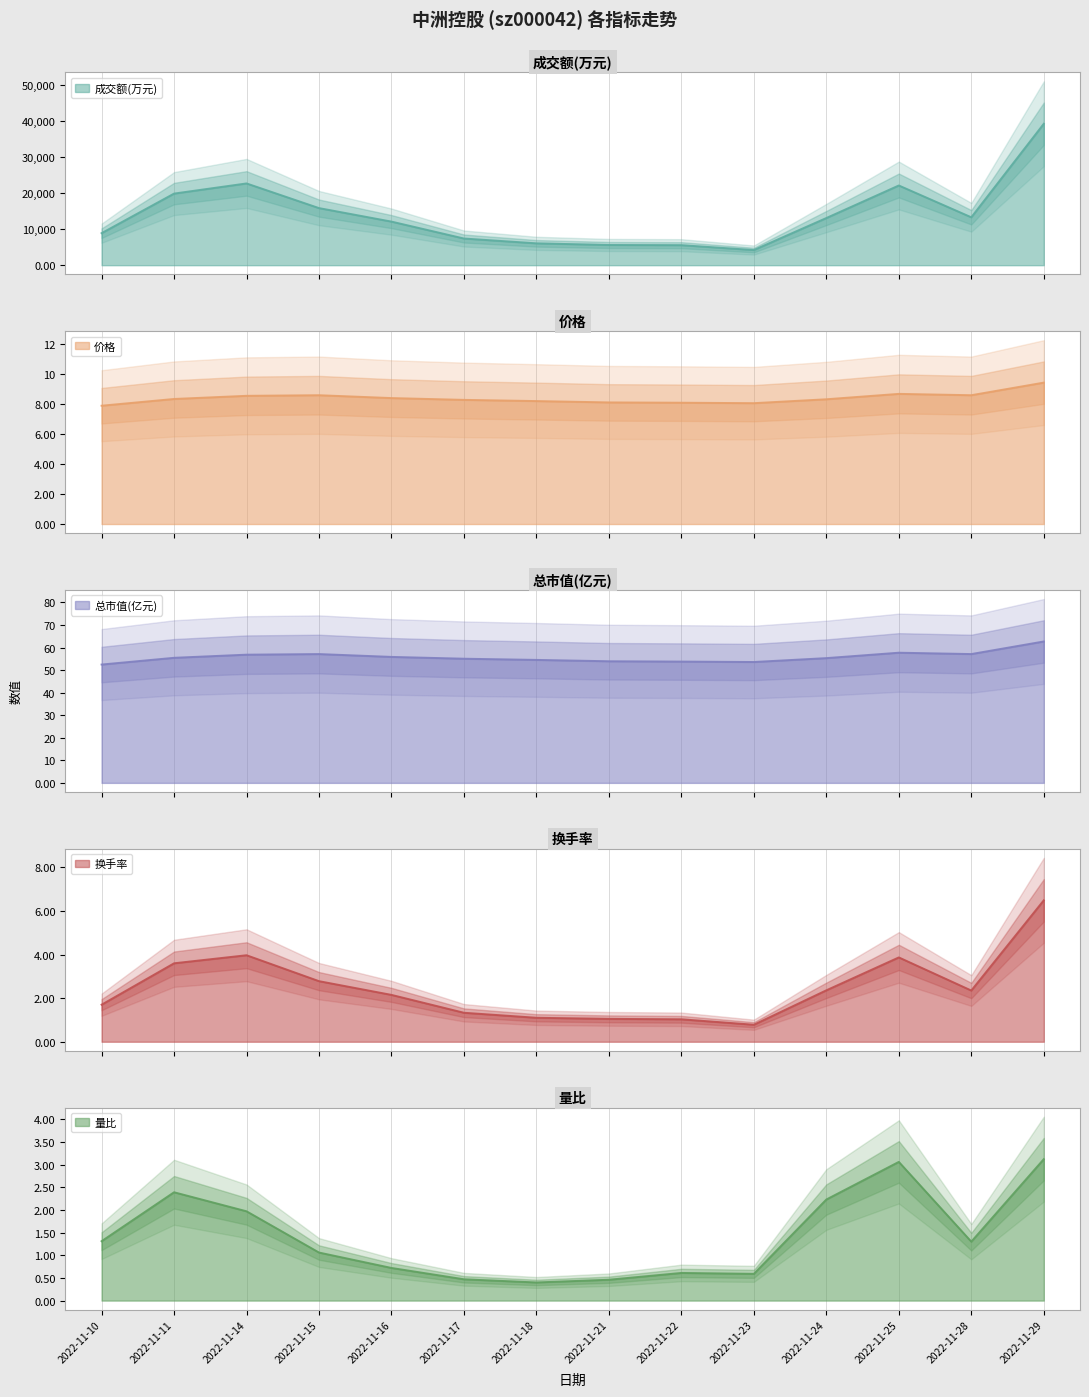

What is the minimum value shown in the chart?

0.4